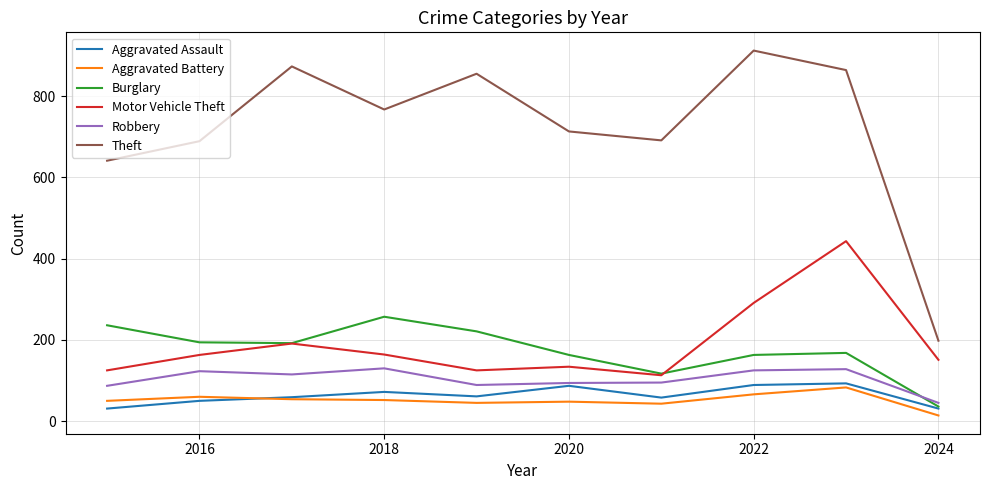

What is the sum of all Motor Vehicle Theft values?

1900